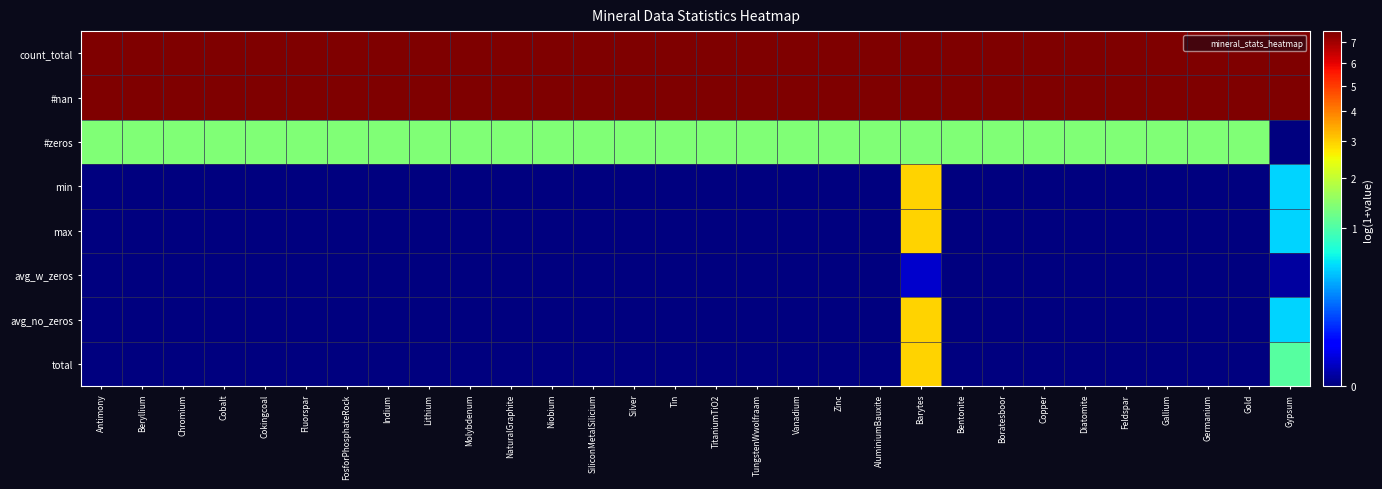

How many series are shown in this chart?

8